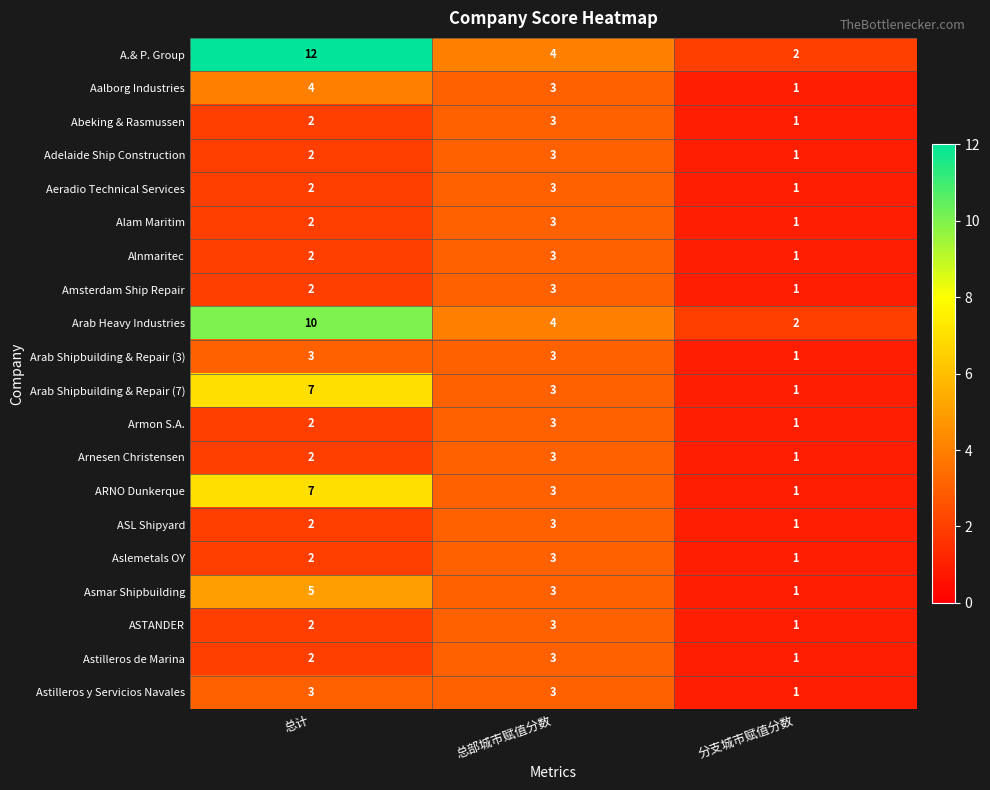

How many data points in Adelaide Ship Construction are less than 2?

1